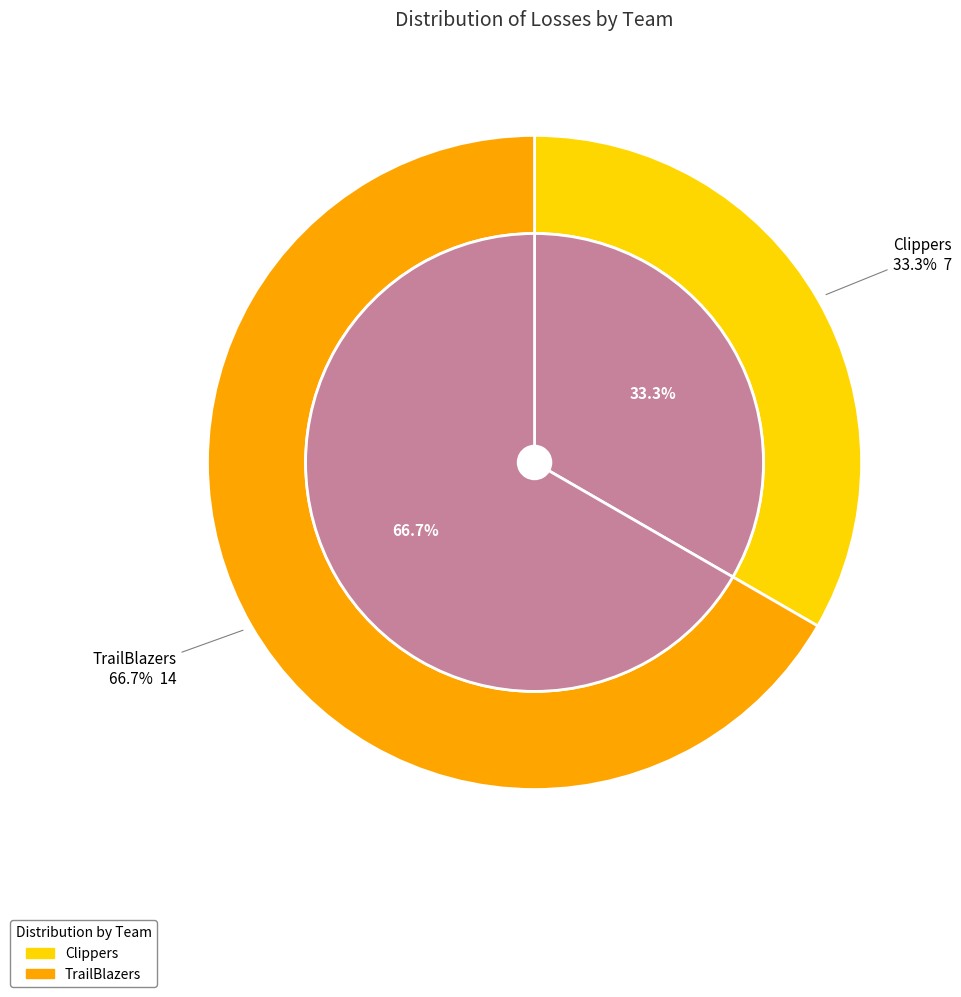

Which has a higher value, TrailBlazers or Clippers?

TrailBlazers